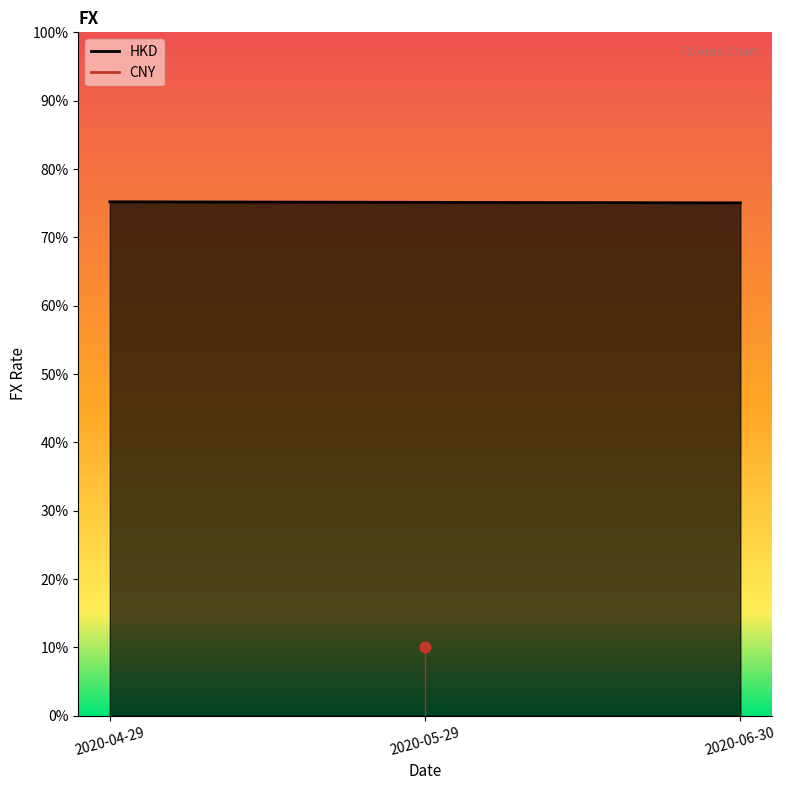

Which has a higher value, 2020-05-29 or 2020-04-29?

2020-04-29